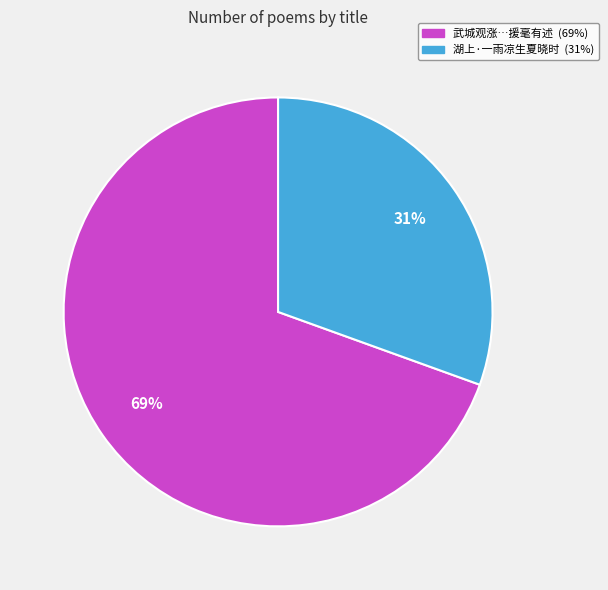

To the nearest percent, what is the average slice percentage?

50%